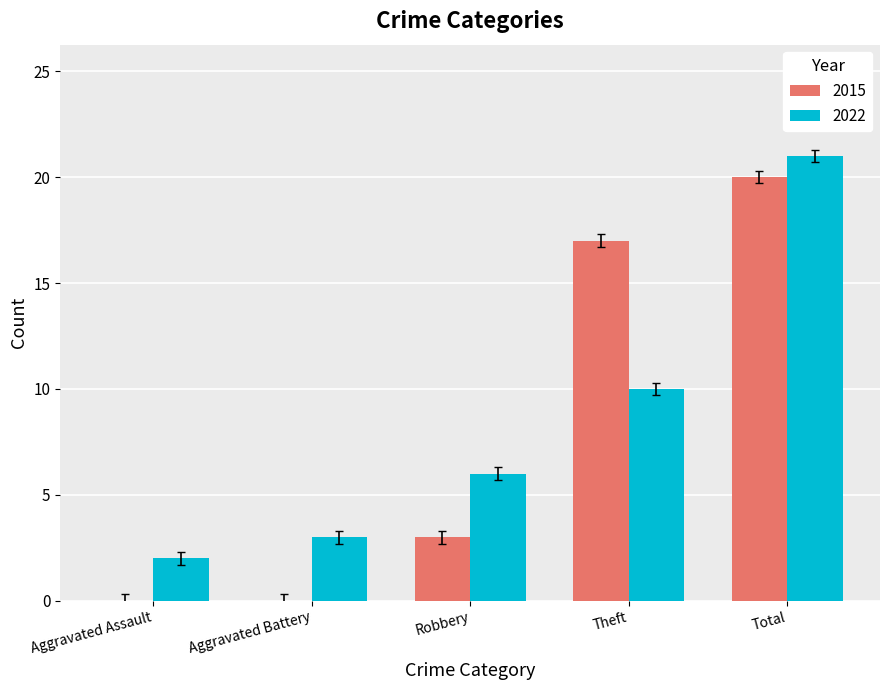

Reading left to right, what are all the values shown in this chart?

2015: Aggravated Assault=0	Aggravated Battery=0	Robbery=3	Theft=17	Total=20
2022: Aggravated Assault=2	Aggravated Battery=3	Robbery=6	Theft=10	Total=21